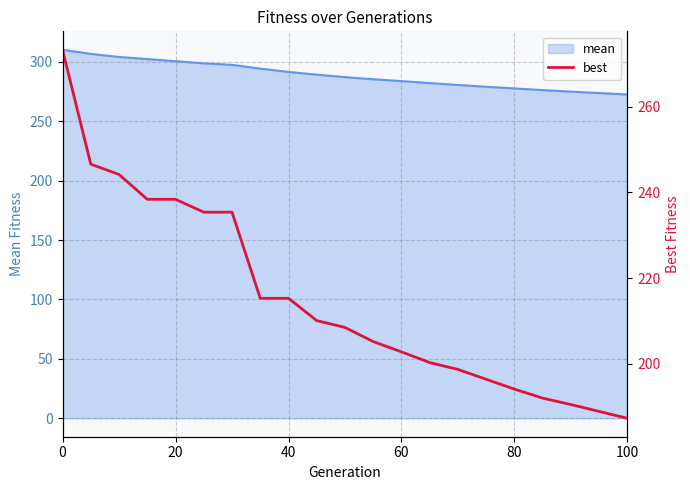

The mean series shows 277.6 at 80. True or false?

True